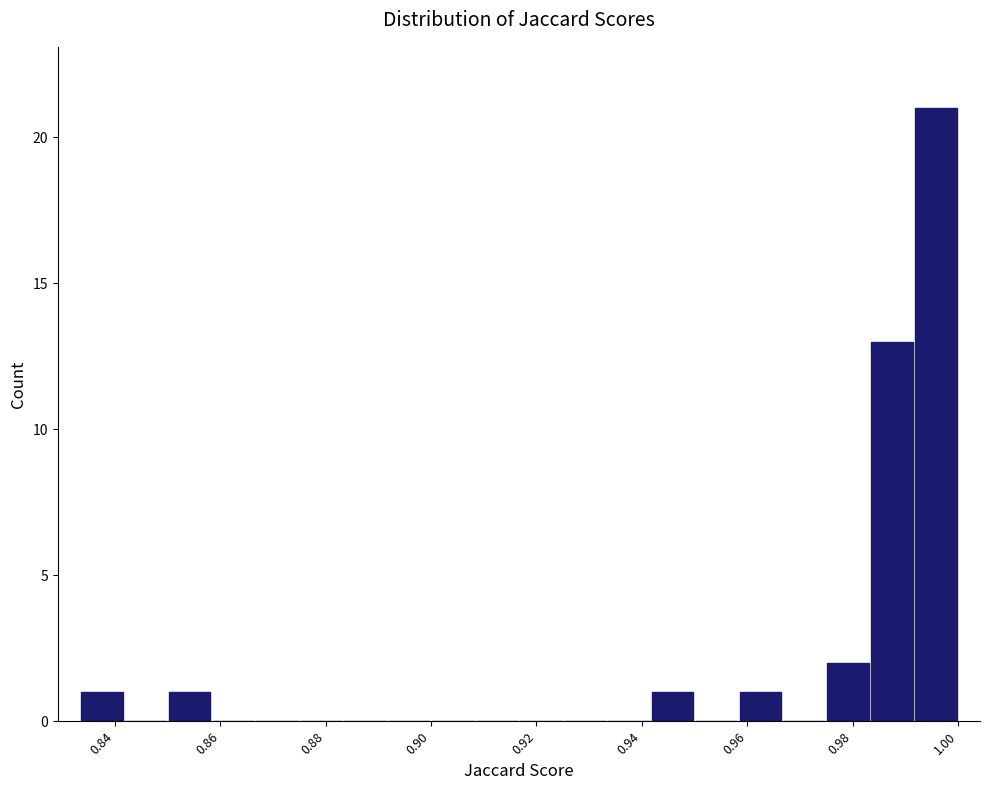

Reading left to right, transcribe this chart: for each bar, give the range it covers on the x-axis and its height. Neither the bar edges nor the heights are printed on the chart, so give them approximately, as read against the axes.

0.834 to 0.842: 1
0.842 to 0.850: 0
0.850 to 0.858: 1
0.858 to 0.866: 0
0.866 to 0.876: 0
0.876 to 0.884: 0
0.884 to 0.892: 0
0.892 to 0.900: 0
0.900 to 0.908: 0
0.908 to 0.916: 0
0.916 to 0.926: 0
0.926 to 0.934: 0
0.934 to 0.942: 0
0.942 to 0.950: 1
0.950 to 0.958: 0
0.958 to 0.966: 1
0.966 to 0.976: 0
0.976 to 0.984: 2
0.984 to 0.992: 13
0.992 to 1.000: 21